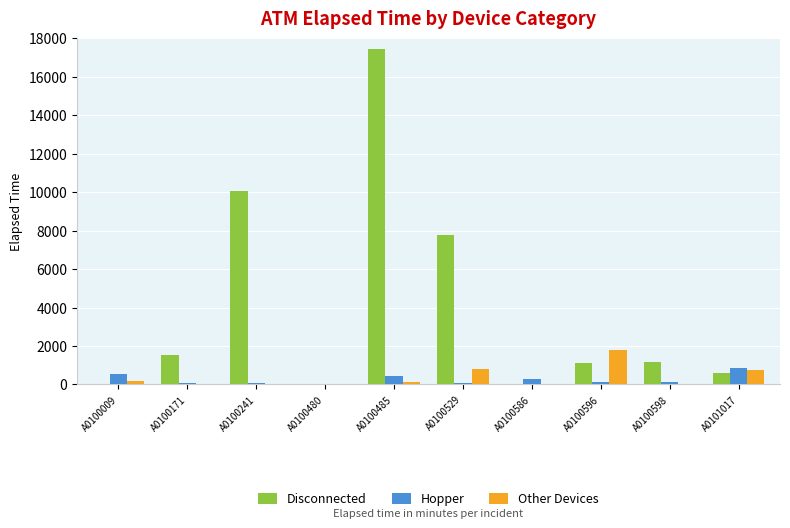

What is the total value across all series at A0101017?

2225